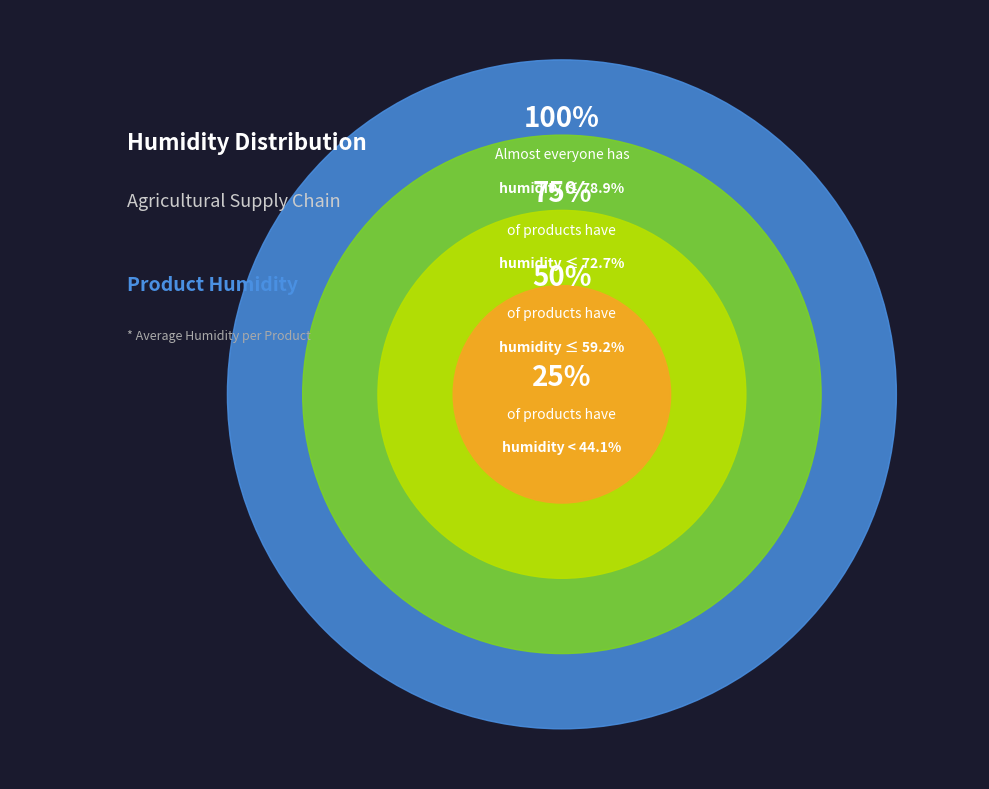

True or false: Carrots accounts for 1% of the total.

False